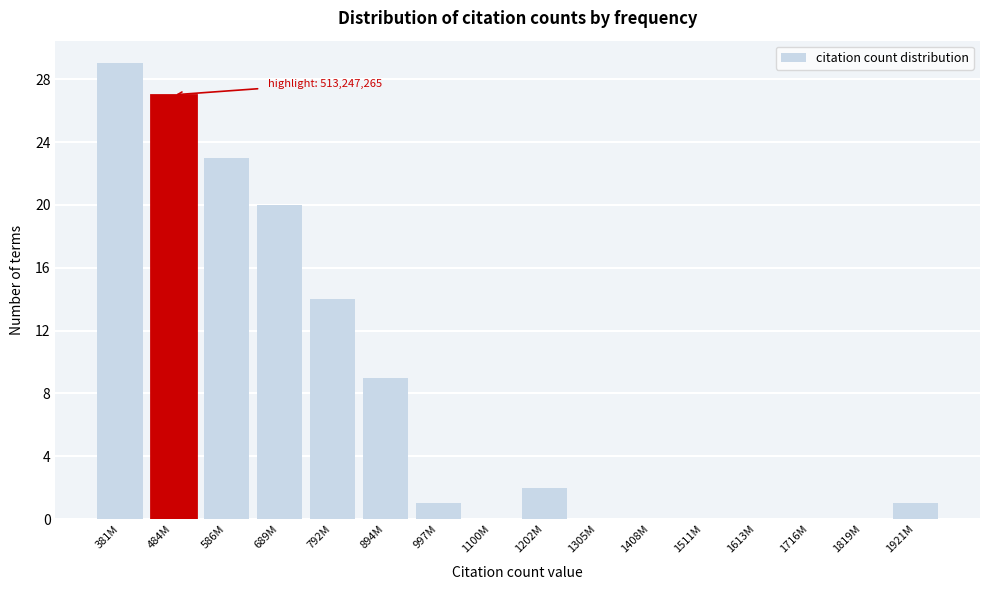

Reading left to right, what are all the values shown in this chart?

381M=29	484M=27	586M=23	689M=20	792M=14	894M=9	997M=1	1100M=0	1202M=2	1305M=0	1408M=0	1511M=0	1613M=0	1716M=0	1819M=0	1921M=1